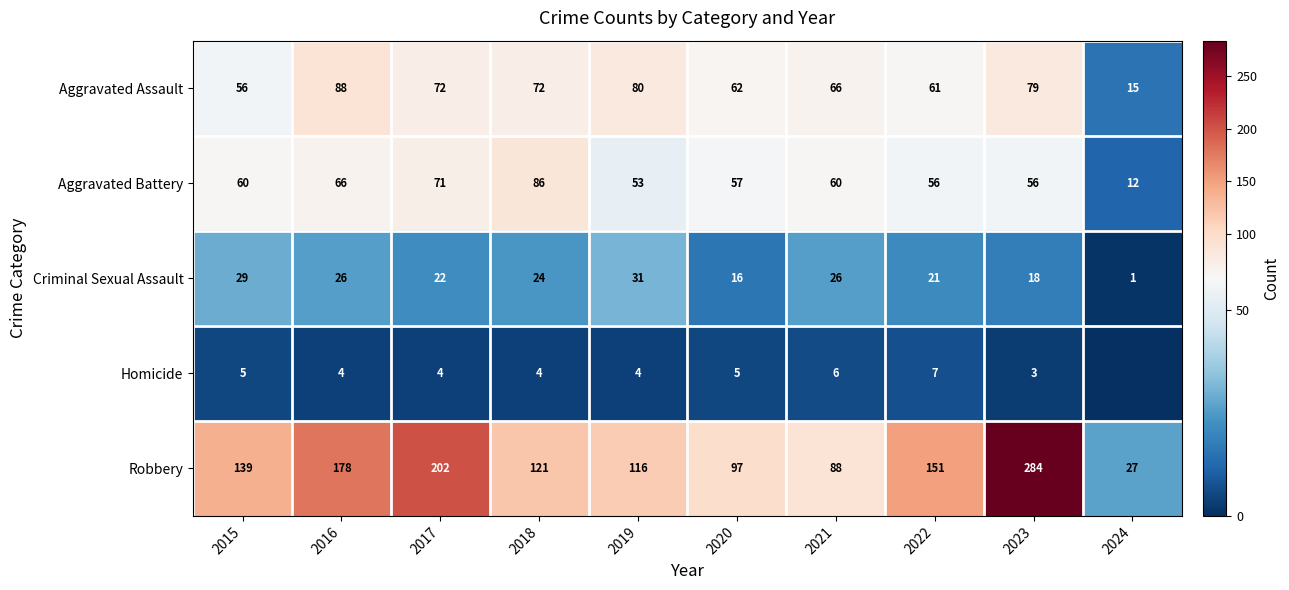

Is the value of Criminal Sexual Assault at 2023 greater than the value of Robbery at 2016?

No